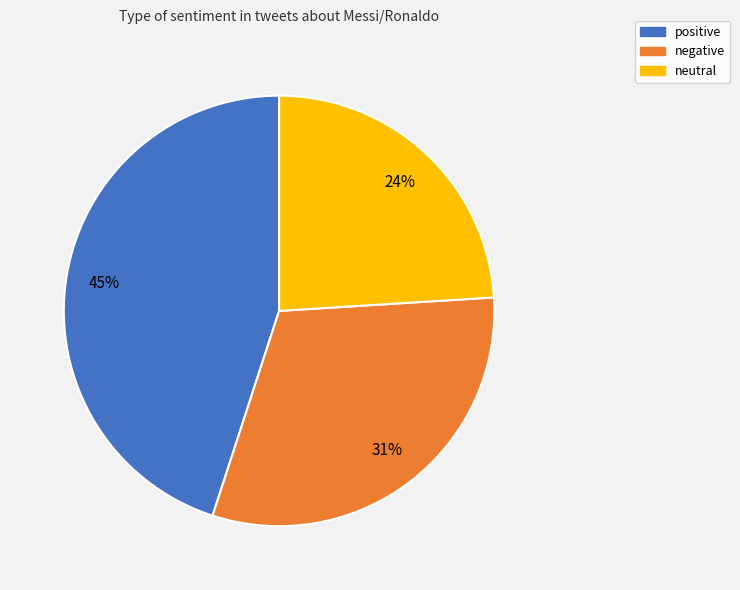

What is the largest slice in the pie chart?

positive